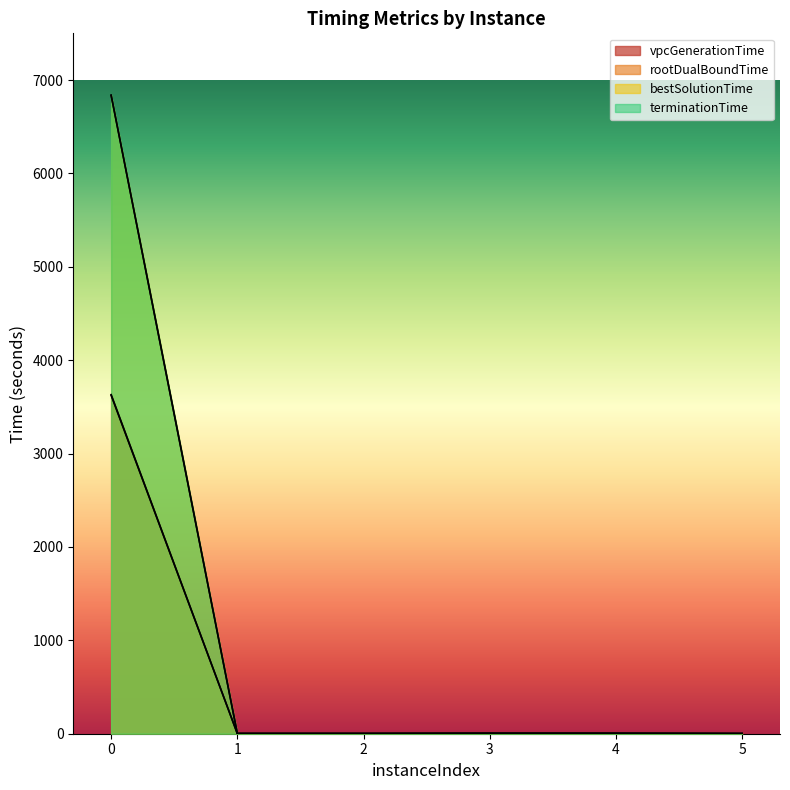

At which label is terminationTime closest to 3419?

4